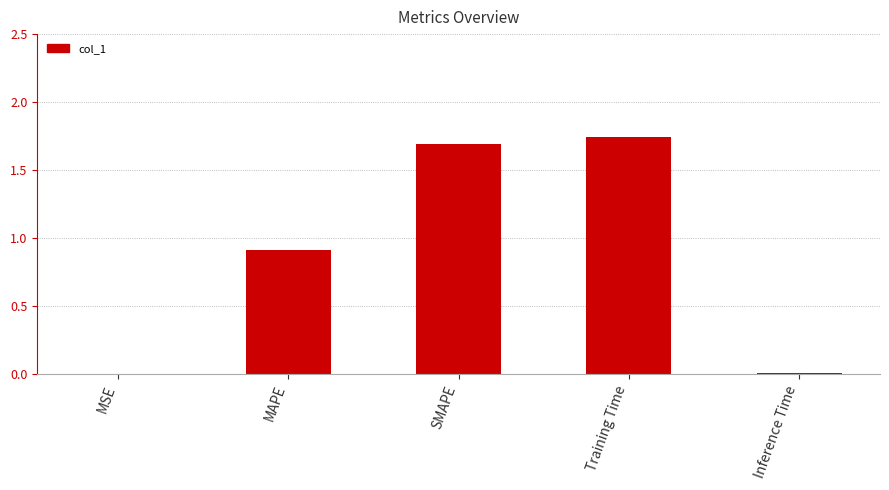

Between Training Time and Inference Time, which is larger?

Training Time